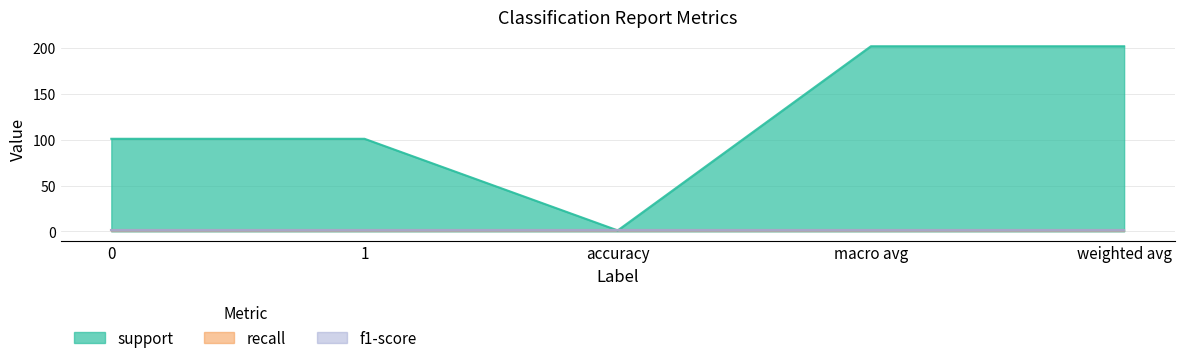

Reading left to right, list all the values displayed in this chart.

support: 0=101	1=101	accuracy=1	macro avg=202	weighted avg=202
recall: 0=1	1=1	accuracy=1	macro avg=1	weighted avg=1
f1-score: 0=1	1=1	accuracy=1	macro avg=1	weighted avg=1